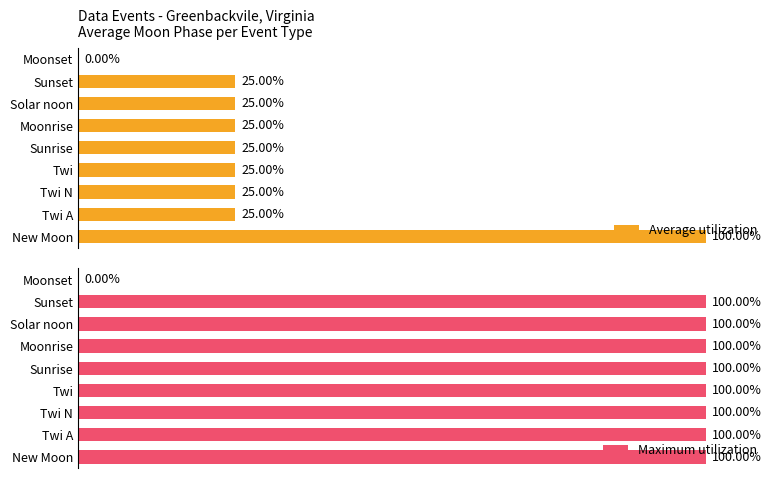

Is the value of Average utilization at Moonrise greater than the value of Maximum utilization at Twi?

No